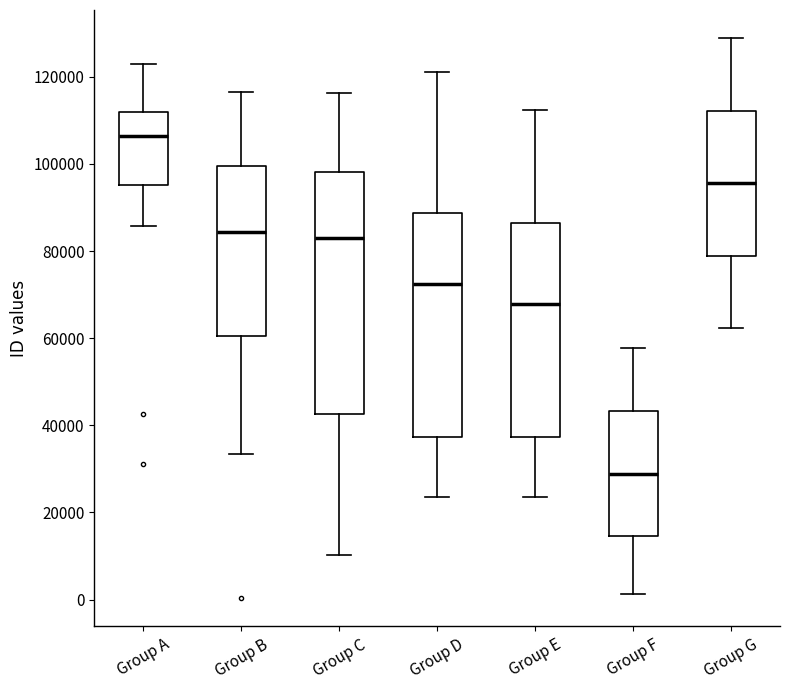

Which box is the tallest, from its lower edge to its upper edge?

Group C